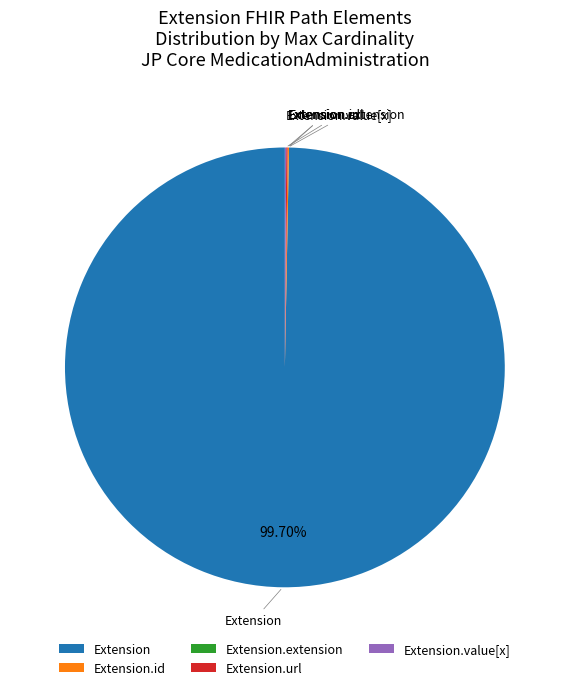

Is there any slice that represents more than half of the pie?

Yes